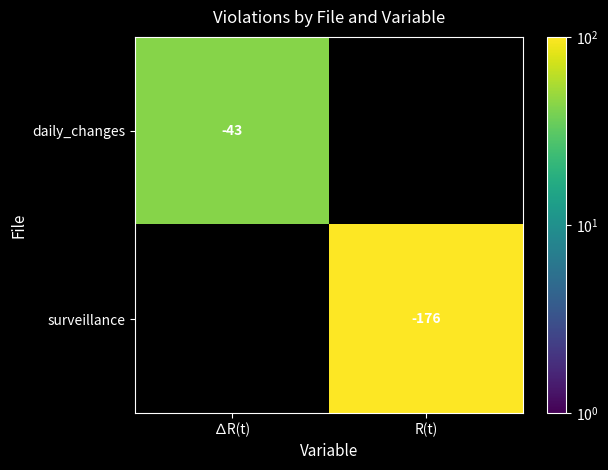

What is the spread (max minus min) of values at ∆R(t)?

43